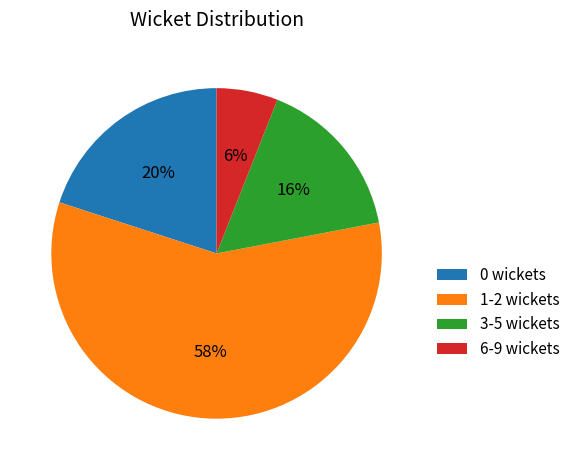

Which has a higher value, 6-9 wickets or 0 wickets?

0 wickets